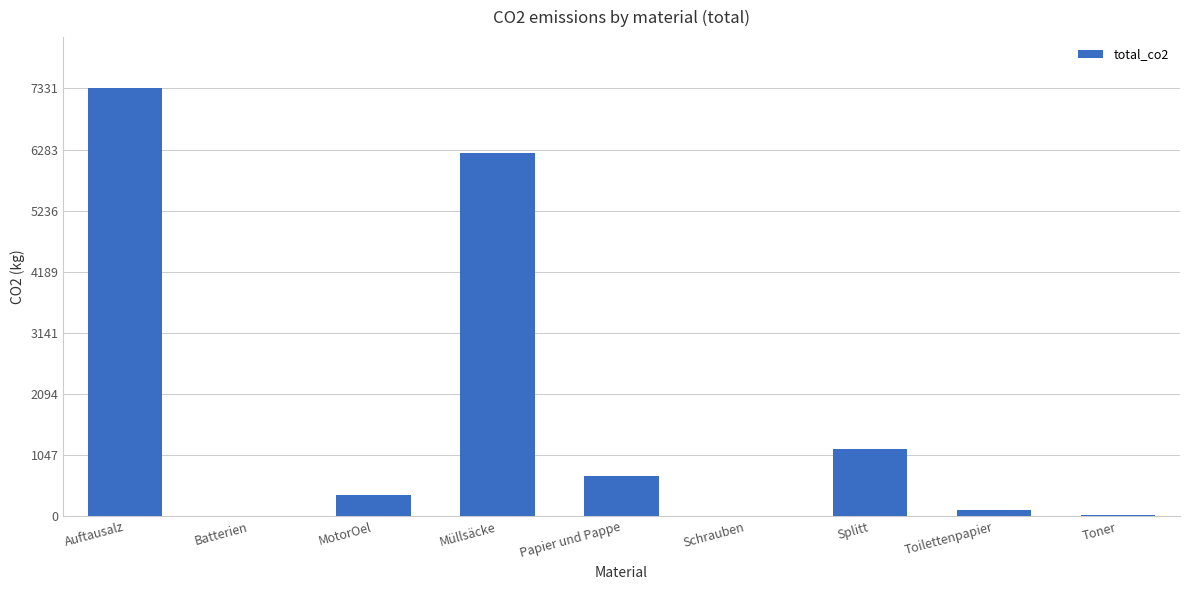

Between Müllsäcke and Toilettenpapier, which is larger?

Müllsäcke